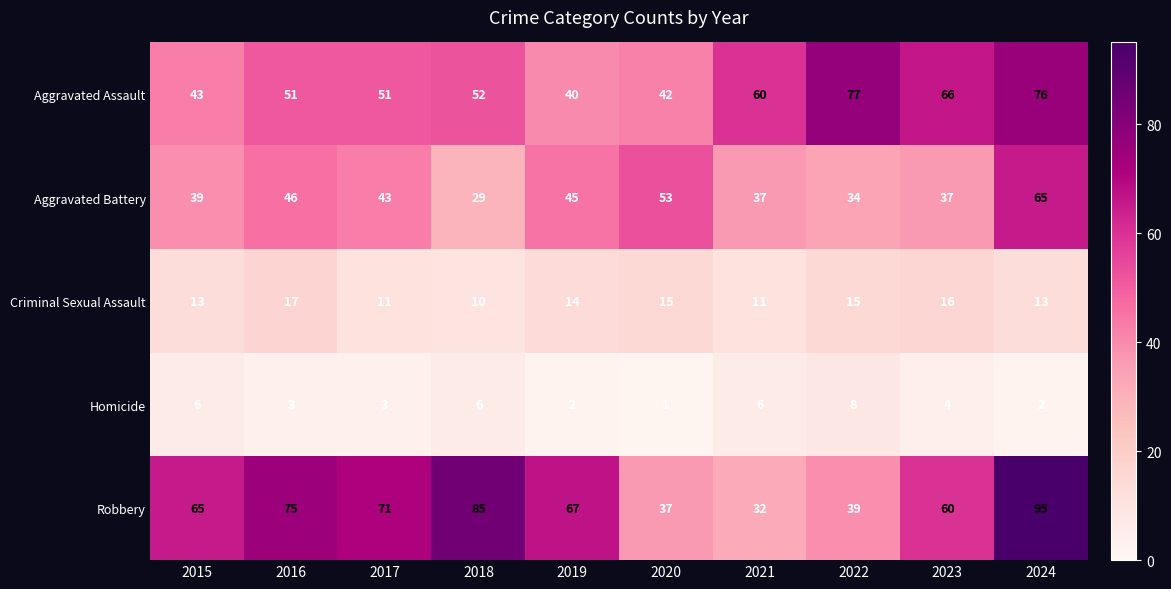

Is it true that Aggravated Battery equals 23 at 2019?

False